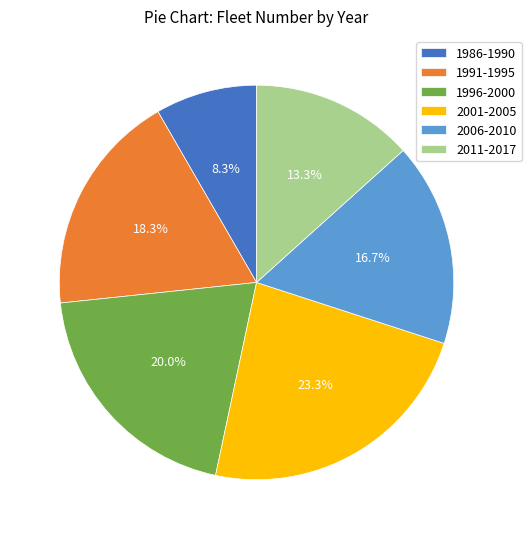

Combined, do 1986-1990 and 2001-2005 account for over 50%?

No